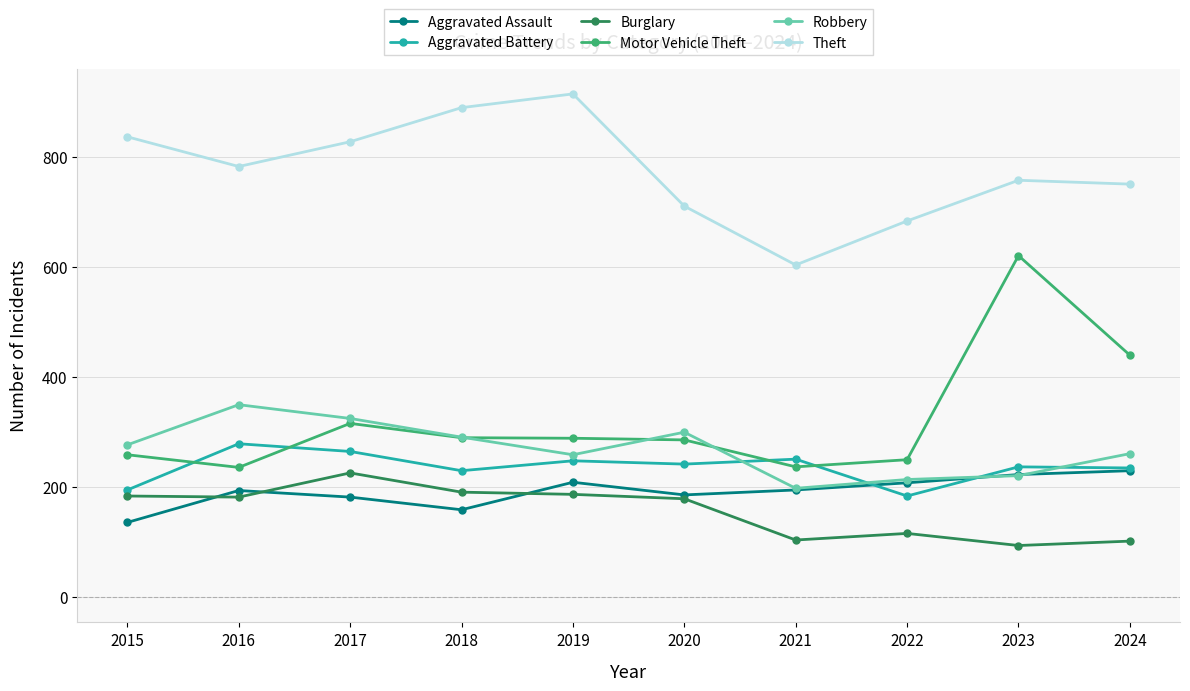

What is the total value across all series at 2021?

1589